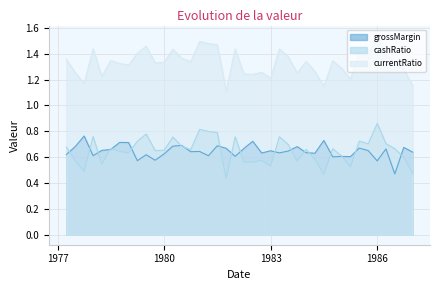

What is the spread (max minus min) of values at 1982-12-31?

0.7